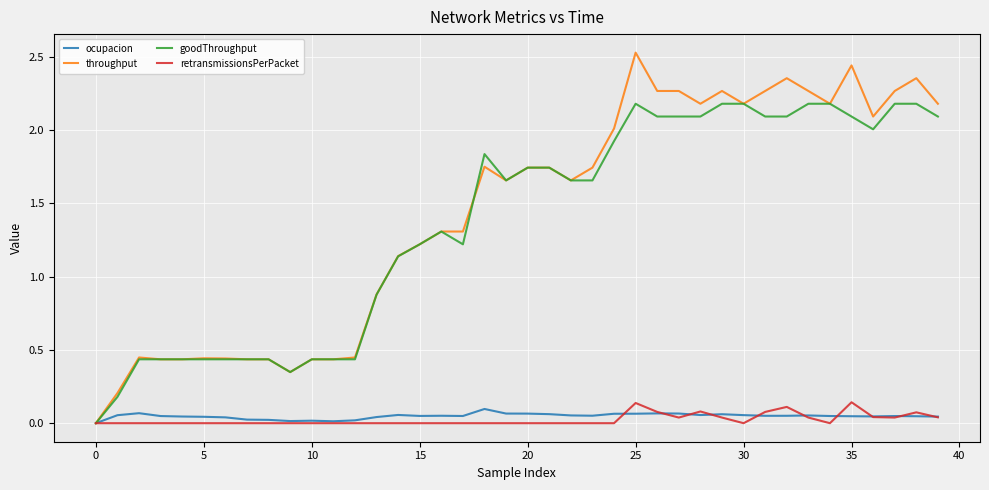

Which series has the largest range (max minus min)?

throughput